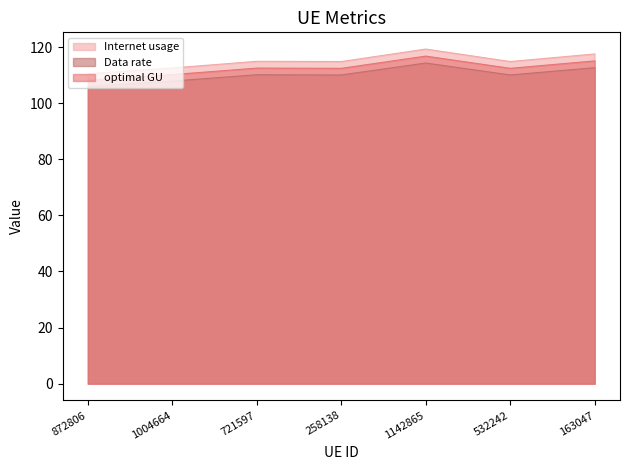

At how many categories does at least one series exceed 114?

5